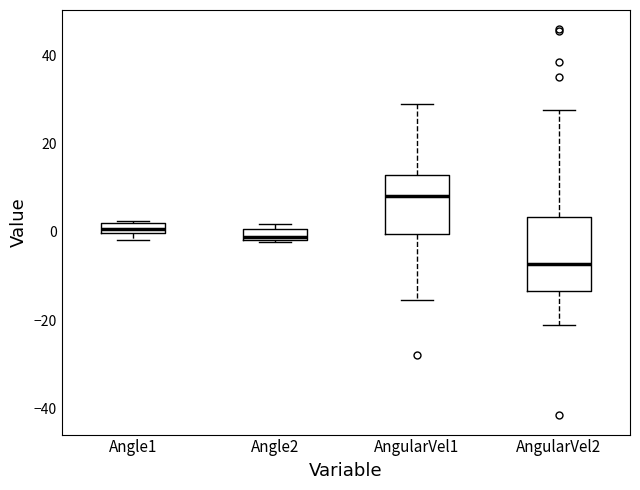

Which box's median line is the highest?

AngularVel1